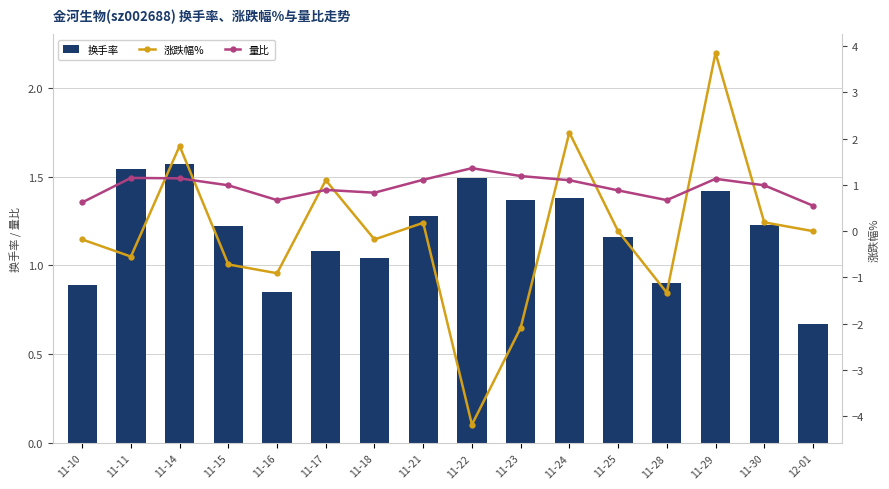

What is the difference between the 涨跌幅% values at 11-23 and 11-17?

3.2